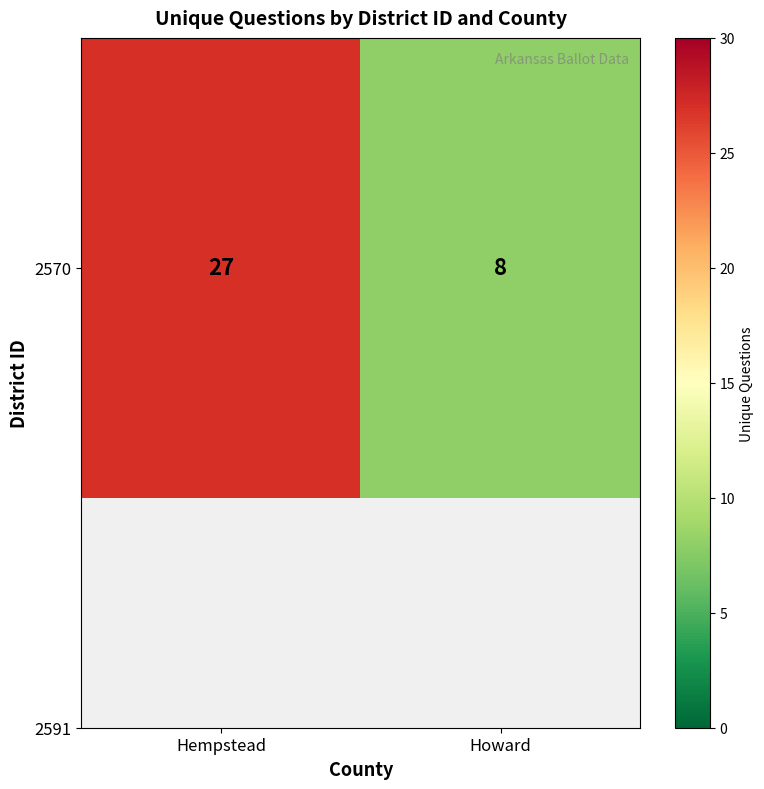

At which label is the value closest to 17?

Howard